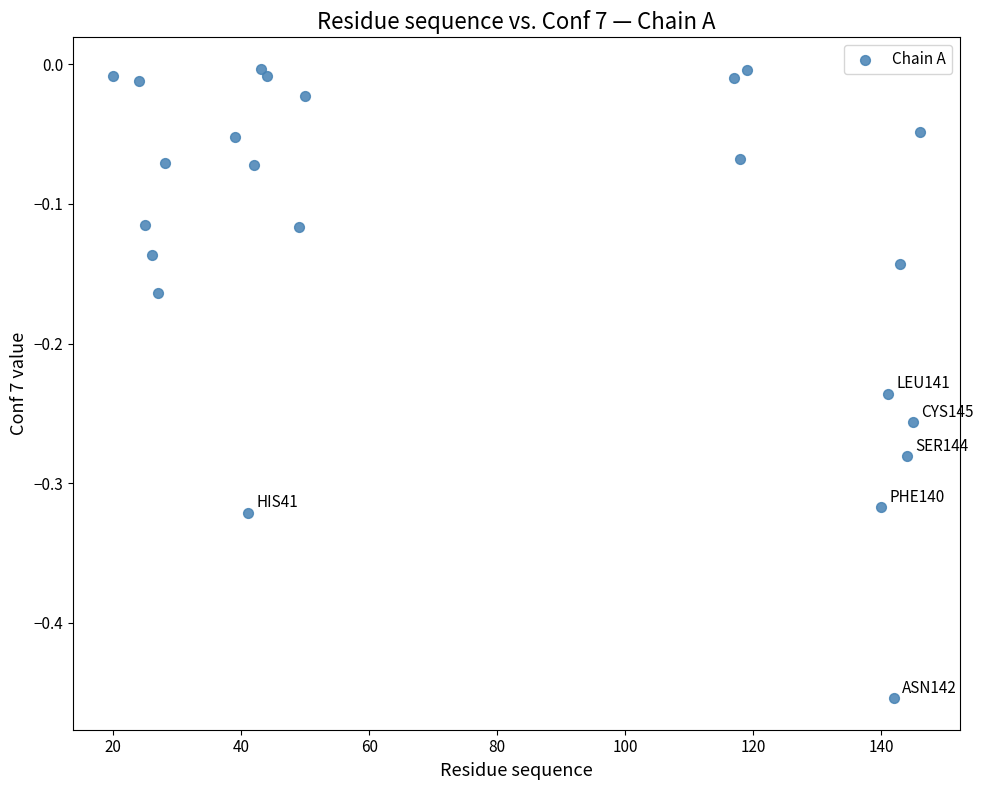

What is the range of Y values (max minus min)?

0.5